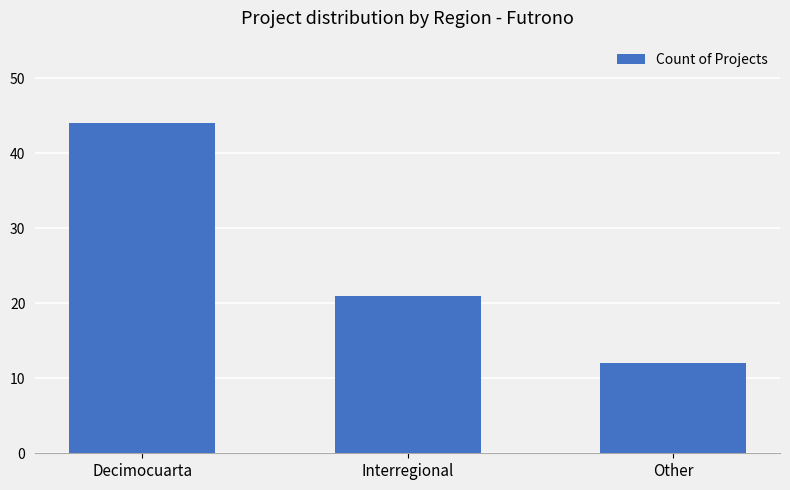

True or false: the data shows 12 at Other.

True